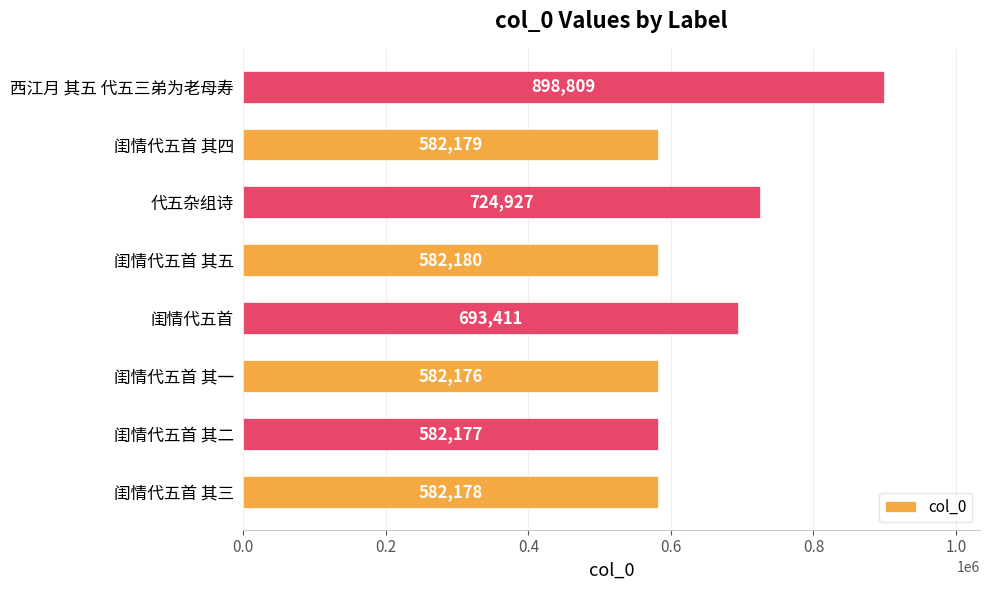

What is the change in value from 闺情代五首 to 代五杂组诗?

+31516